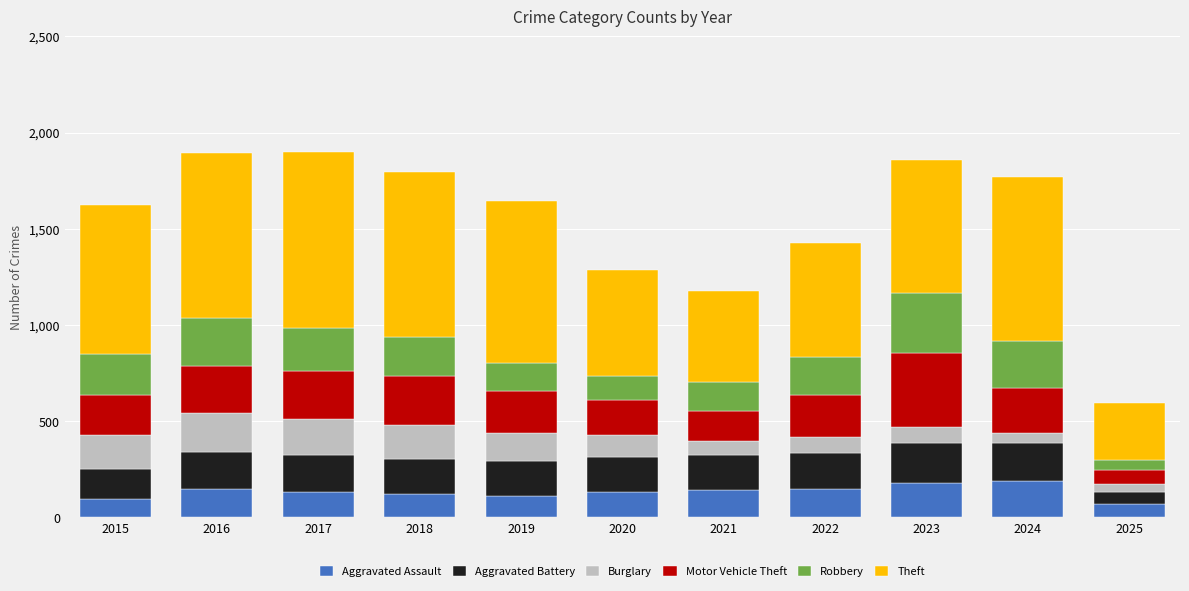

What is the total value across all series at 2024?

1768